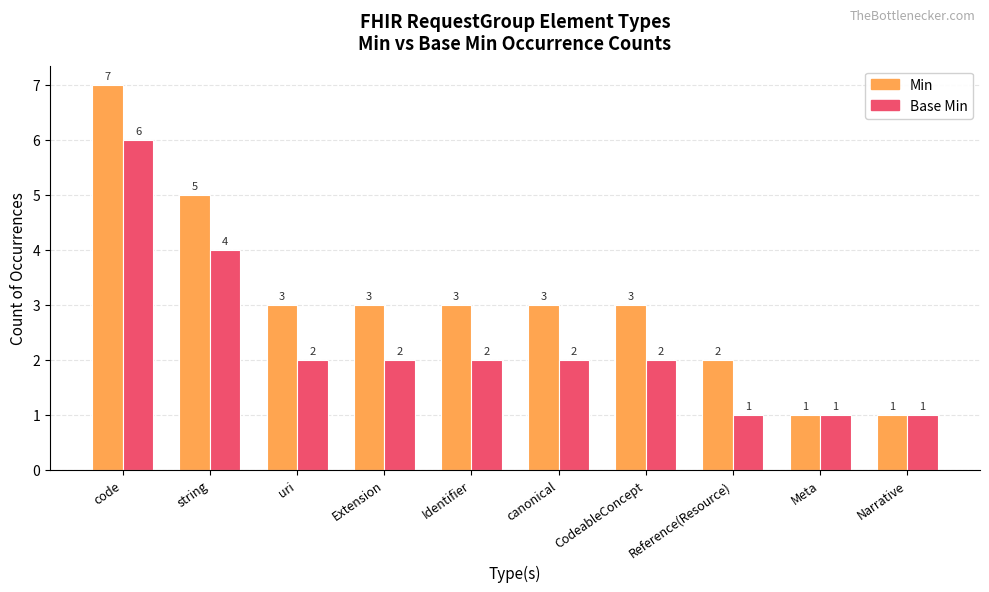

What is the value of the Base Min bar at the 5th from the left?

2